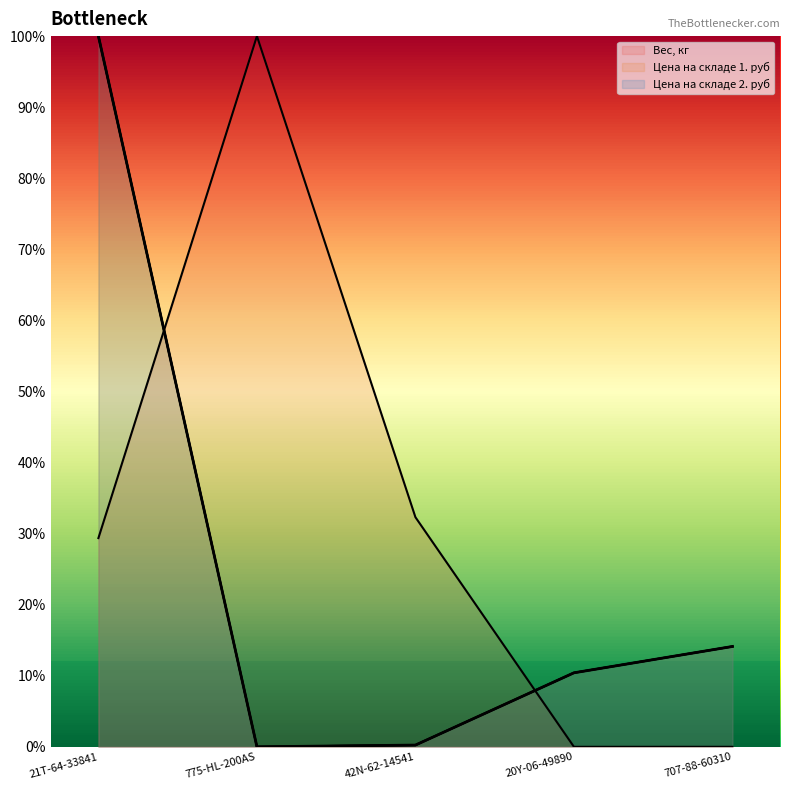

Reading left to right, extract all data points from this chart.

Вес, кг: 29.4	100.0	32.3	0.0	0.0
Цена на складе 1. руб: 100.0	0.0	0.2	10.4	14.1
Цена на складе 2. руб: 100.0	0.0	0.2	10.4	14.1